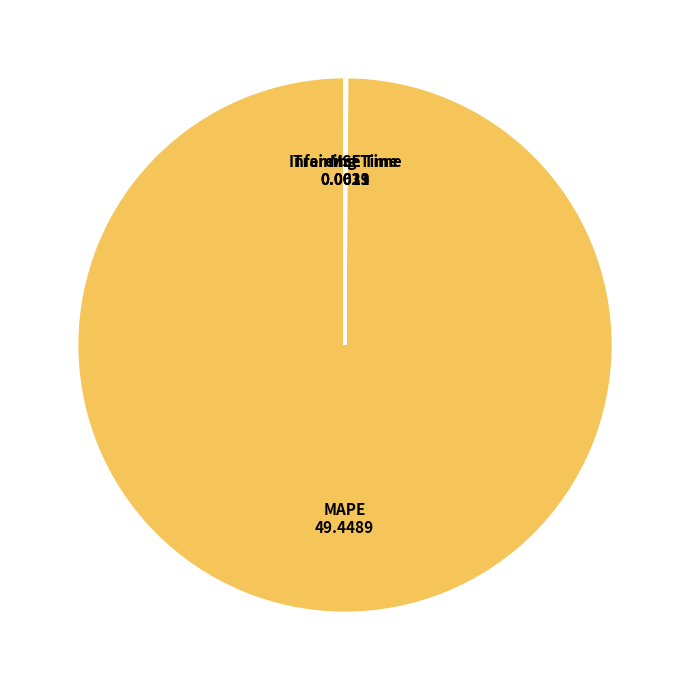

What is the majority slice?

MAPE